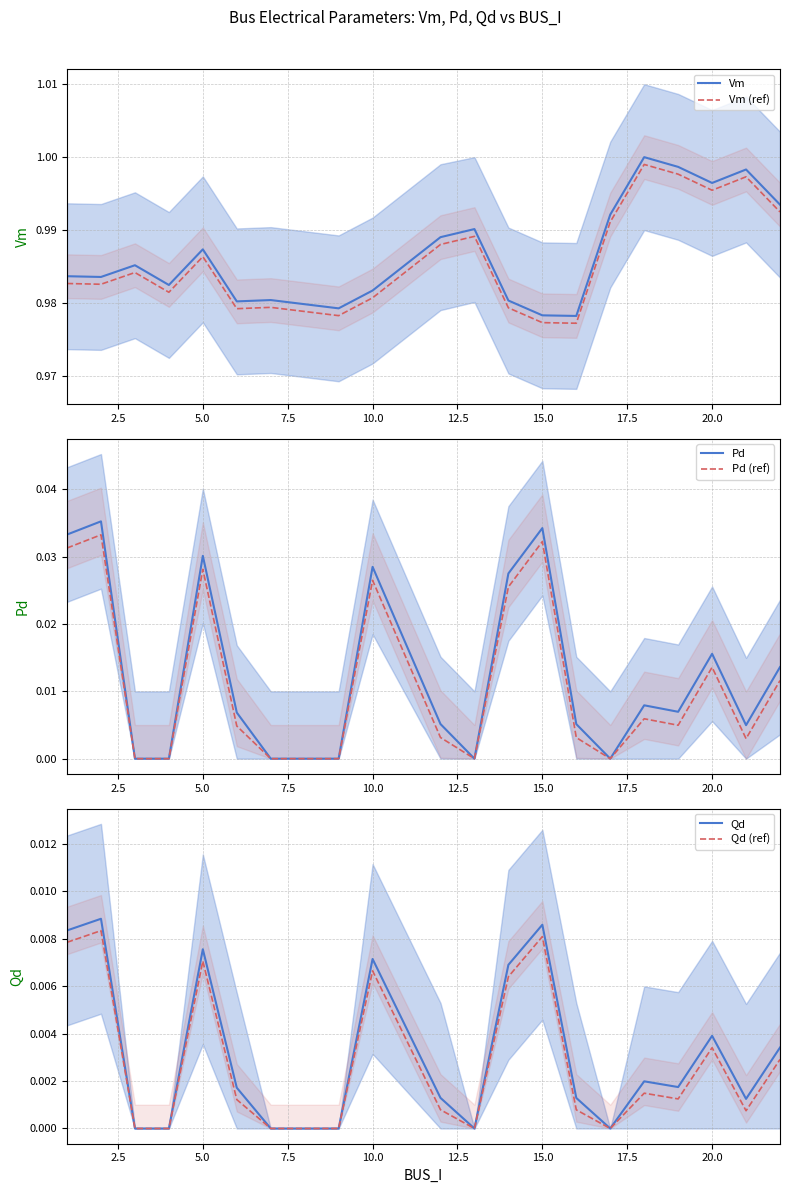

True or false: Vm (ref) and Vm intersect in this chart.

False